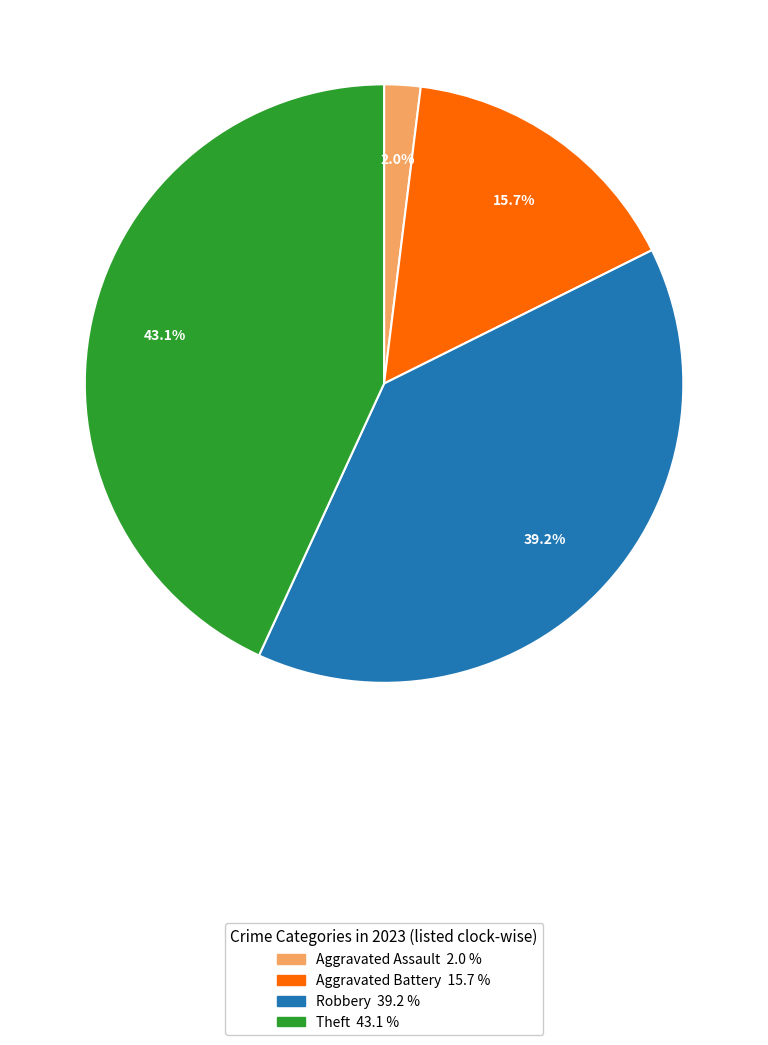

Does any single category account for the majority?

No